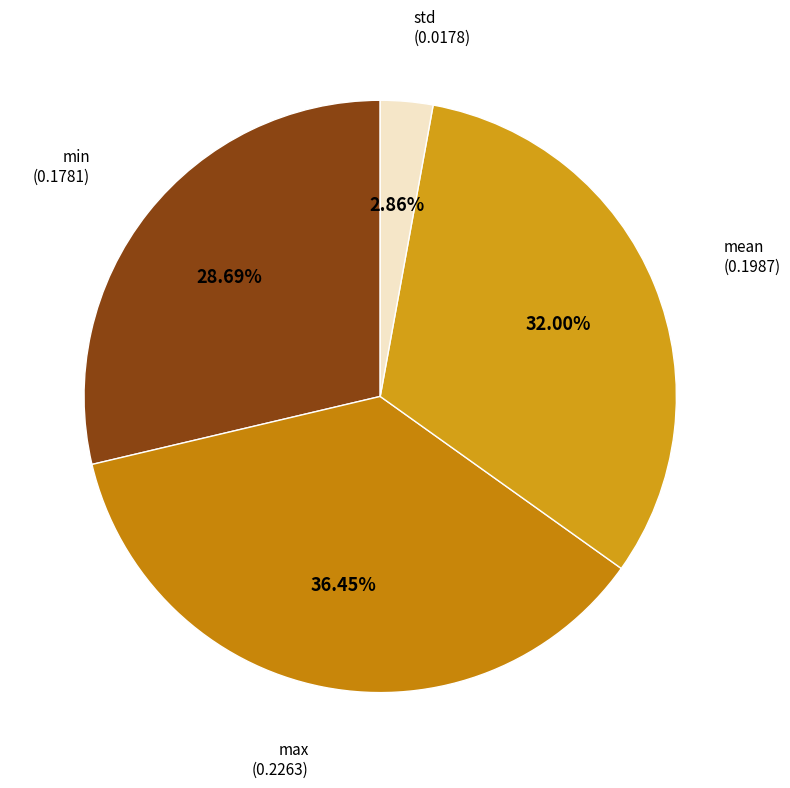

To the nearest percent, what is the combined percentage of max and mean?

68%